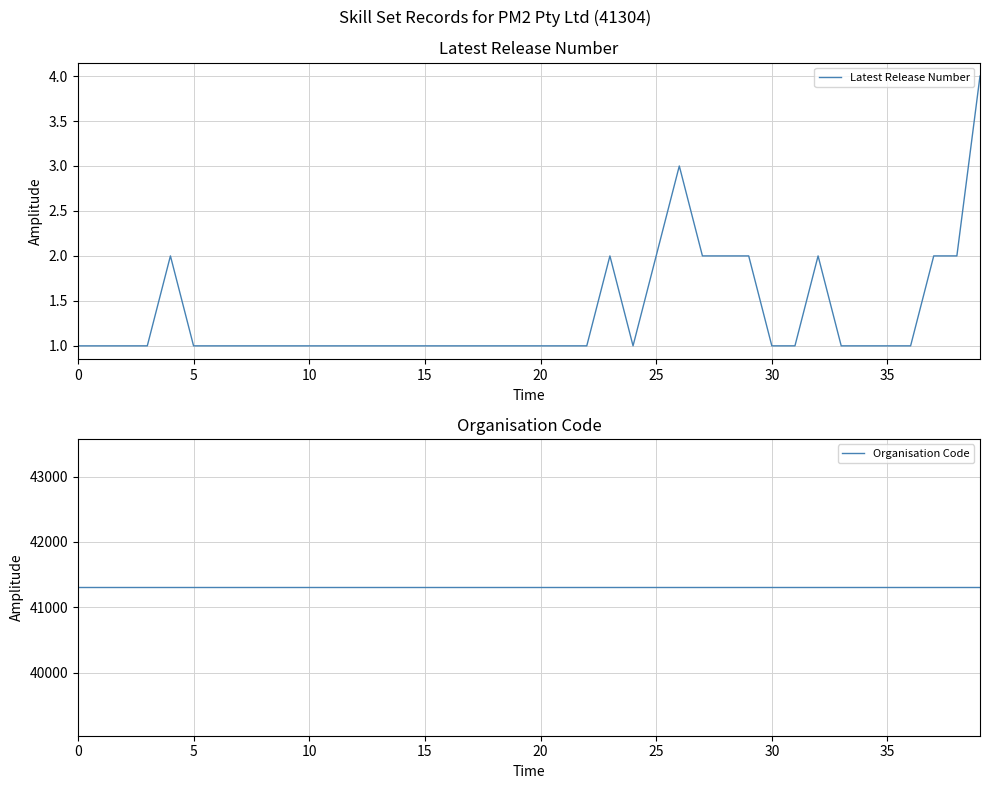

Rank the series by their average value, from highest to lowest.

Organisation Code, Latest Release Number